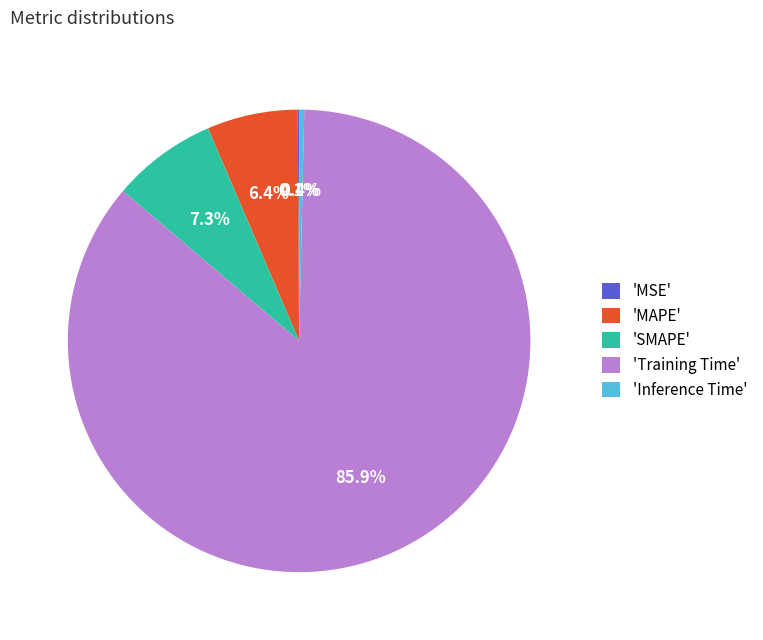

Which category has the biggest portion of the pie?

'Training Time'